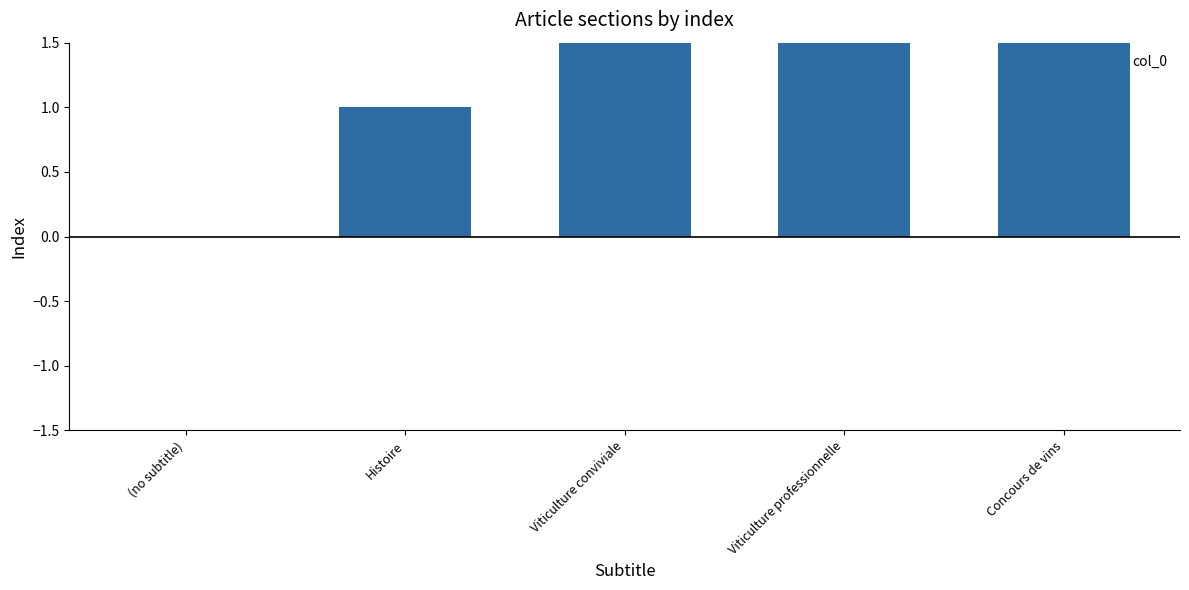

What is the average value?

2